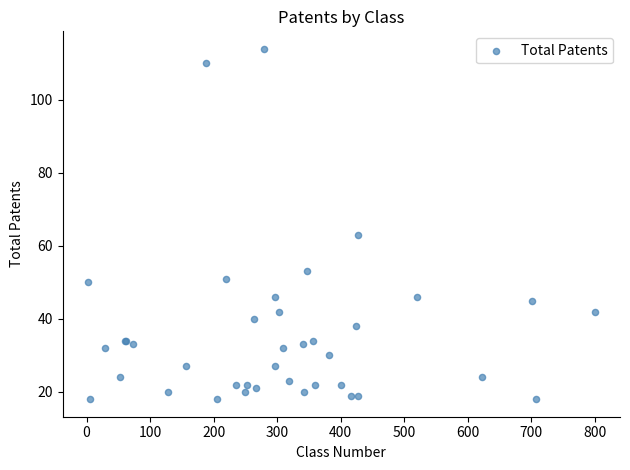

What Y value in the scatter plot is closest to 66?

63